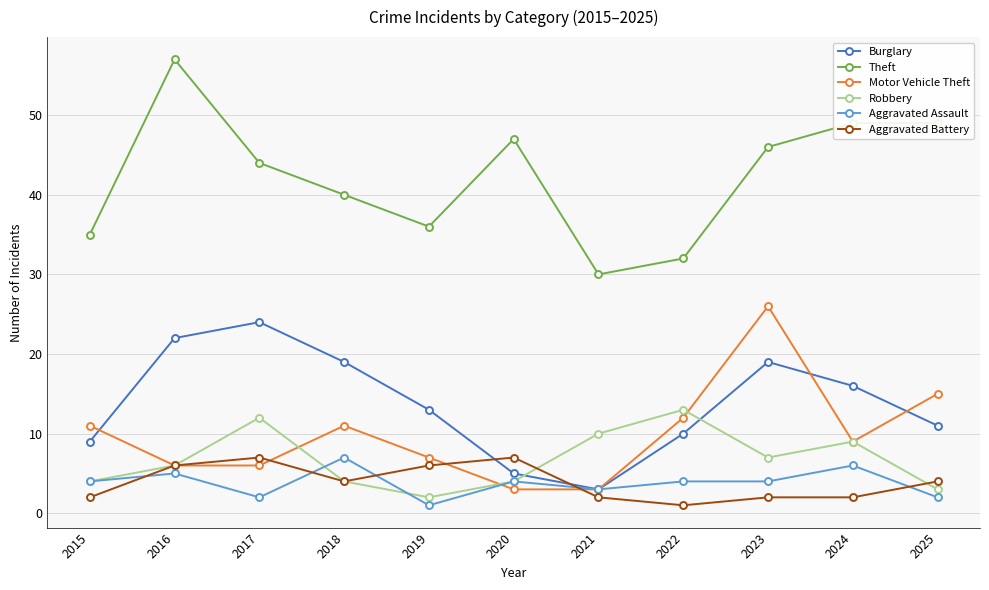

Is it true that Theft equals 9 at 2019?

False